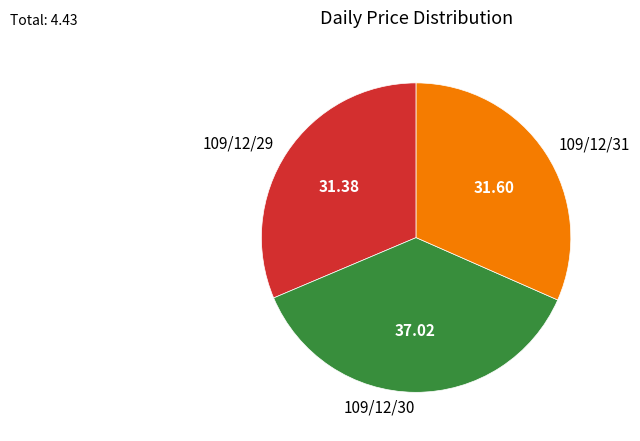

Approximately how many times larger is the value at 109/12/30 compared to 109/12/31?

1.2